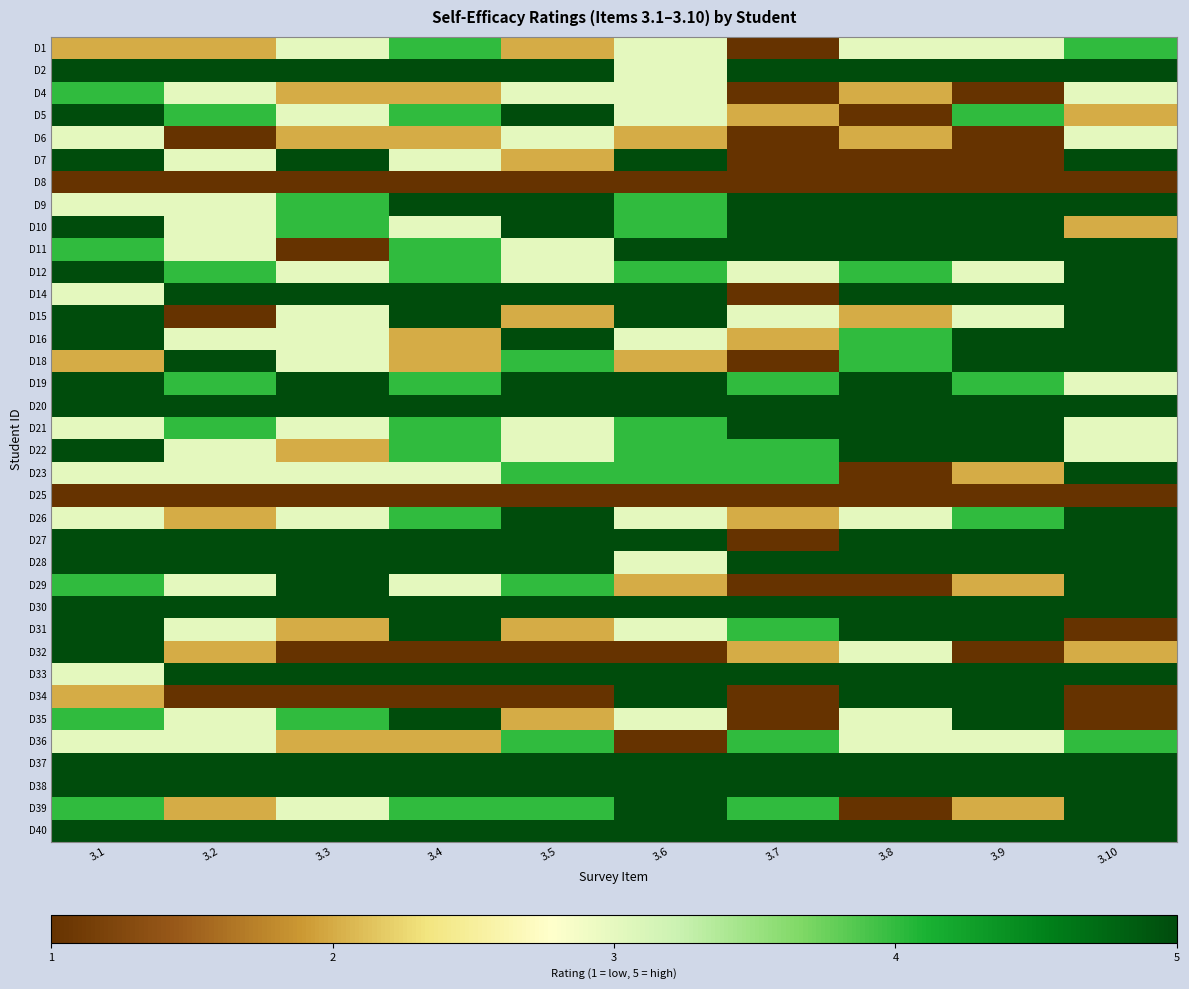

Reading left to right, list all the values displayed in this chart.

D1: 3.1=2	3.2=2	3.3=3	3.4=4	3.5=2	3.6=3	3.7=1	3.8=3	3.9=3	3.10=4
D2: 3.1=5	3.2=5	3.3=5	3.4=5	3.5=5	3.6=3	3.7=5	3.8=5	3.9=5	3.10=5
D4: 3.1=4	3.2=3	3.3=2	3.4=2	3.5=3	3.6=3	3.7=1	3.8=2	3.9=1	3.10=3
D5: 3.1=5	3.2=4	3.3=3	3.4=4	3.5=5	3.6=3	3.7=2	3.8=1	3.9=4	3.10=2
D6: 3.1=3	3.2=1	3.3=2	3.4=2	3.5=3	3.6=2	3.7=1	3.8=2	3.9=1	3.10=3
D7: 3.1=5	3.2=3	3.3=5	3.4=3	3.5=2	3.6=5	3.7=1	3.8=1	3.9=1	3.10=5
D8: 3.1=1	3.2=1	3.3=1	3.4=1	3.5=1	3.6=1	3.7=1	3.8=1	3.9=1	3.10=1
D9: 3.1=3	3.2=3	3.3=4	3.4=5	3.5=5	3.6=4	3.7=5	3.8=5	3.9=5	3.10=5
D10: 3.1=5	3.2=3	3.3=4	3.4=3	3.5=5	3.6=4	3.7=5	3.8=5	3.9=5	3.10=2
D11: 3.1=4	3.2=3	3.3=1	3.4=4	3.5=3	3.6=5	3.7=5	3.8=5	3.9=5	3.10=5
D12: 3.1=5	3.2=4	3.3=3	3.4=4	3.5=3	3.6=4	3.7=3	3.8=4	3.9=3	3.10=5
D14: 3.1=3	3.2=5	3.3=5	3.4=5	3.5=5	3.6=5	3.7=1	3.8=5	3.9=5	3.10=5
D15: 3.1=5	3.2=1	3.3=3	3.4=5	3.5=2	3.6=5	3.7=3	3.8=2	3.9=3	3.10=5
D16: 3.1=5	3.2=3	3.3=3	3.4=2	3.5=5	3.6=3	3.7=2	3.8=4	3.9=5	3.10=5
D18: 3.1=2	3.2=5	3.3=3	3.4=2	3.5=4	3.6=2	3.7=1	3.8=4	3.9=5	3.10=5
D19: 3.1=5	3.2=4	3.3=5	3.4=4	3.5=5	3.6=5	3.7=4	3.8=5	3.9=4	3.10=3
D20: 3.1=5	3.2=5	3.3=5	3.4=5	3.5=5	3.6=5	3.7=5	3.8=5	3.9=5	3.10=5
D21: 3.1=3	3.2=4	3.3=3	3.4=4	3.5=3	3.6=4	3.7=5	3.8=5	3.9=5	3.10=3
D22: 3.1=5	3.2=3	3.3=2	3.4=4	3.5=3	3.6=4	3.7=4	3.8=5	3.9=5	3.10=3
D23: 3.1=3	3.2=3	3.3=3	3.4=3	3.5=4	3.6=4	3.7=4	3.8=1	3.9=2	3.10=5
D25: 3.1=1	3.2=1	3.3=1	3.4=1	3.5=1	3.6=1	3.7=1	3.8=1	3.9=1	3.10=1
D26: 3.1=3	3.2=2	3.3=3	3.4=4	3.5=5	3.6=3	3.7=2	3.8=3	3.9=4	3.10=5
D27: 3.1=5	3.2=5	3.3=5	3.4=5	3.5=5	3.6=5	3.7=1	3.8=5	3.9=5	3.10=5
D28: 3.1=5	3.2=5	3.3=5	3.4=5	3.5=5	3.6=3	3.7=5	3.8=5	3.9=5	3.10=5
D29: 3.1=4	3.2=3	3.3=5	3.4=3	3.5=4	3.6=2	3.7=1	3.8=1	3.9=2	3.10=5
D30: 3.1=5	3.2=5	3.3=5	3.4=5	3.5=5	3.6=5	3.7=5	3.8=5	3.9=5	3.10=5
D31: 3.1=5	3.2=3	3.3=2	3.4=5	3.5=2	3.6=3	3.7=4	3.8=5	3.9=5	3.10=1
D32: 3.1=5	3.2=2	3.3=1	3.4=1	3.5=1	3.6=1	3.7=2	3.8=3	3.9=1	3.10=2
D33: 3.1=3	3.2=5	3.3=5	3.4=5	3.5=5	3.6=5	3.7=5	3.8=5	3.9=5	3.10=5
D34: 3.1=2	3.2=1	3.3=1	3.4=1	3.5=1	3.6=5	3.7=1	3.8=5	3.9=5	3.10=1
D35: 3.1=4	3.2=3	3.3=4	3.4=5	3.5=2	3.6=3	3.7=1	3.8=3	3.9=5	3.10=1
D36: 3.1=3	3.2=3	3.3=2	3.4=2	3.5=4	3.6=1	3.7=4	3.8=3	3.9=3	3.10=4
D37: 3.1=5	3.2=5	3.3=5	3.4=5	3.5=5	3.6=5	3.7=5	3.8=5	3.9=5	3.10=5
D38: 3.1=5	3.2=5	3.3=5	3.4=5	3.5=5	3.6=5	3.7=5	3.8=5	3.9=5	3.10=5
D39: 3.1=4	3.2=2	3.3=3	3.4=4	3.5=4	3.6=5	3.7=4	3.8=1	3.9=2	3.10=5
D40: 3.1=5	3.2=5	3.3=5	3.4=5	3.5=5	3.6=5	3.7=5	3.8=5	3.9=5	3.10=5